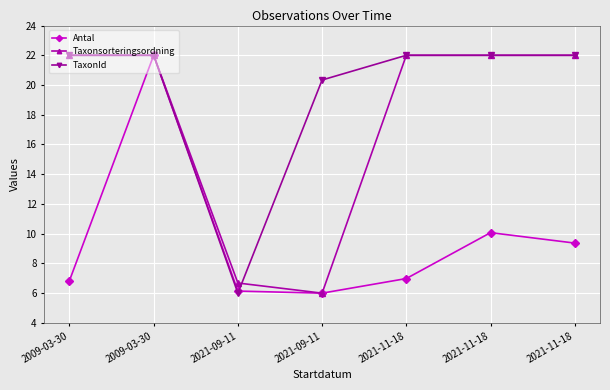

What is the sum of the TaxonId values at 2021-09-11 and 2009-03-30?

28.0